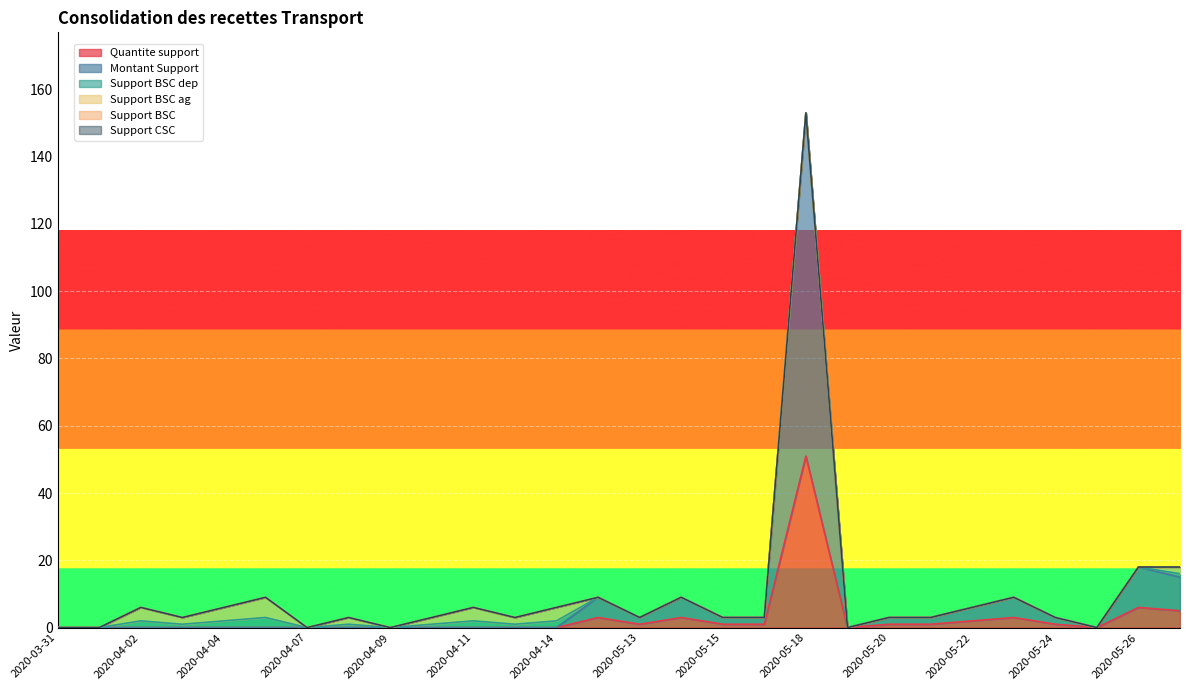

Between 2020-05-18 and 2020-04-01, which is larger?

2020-05-18